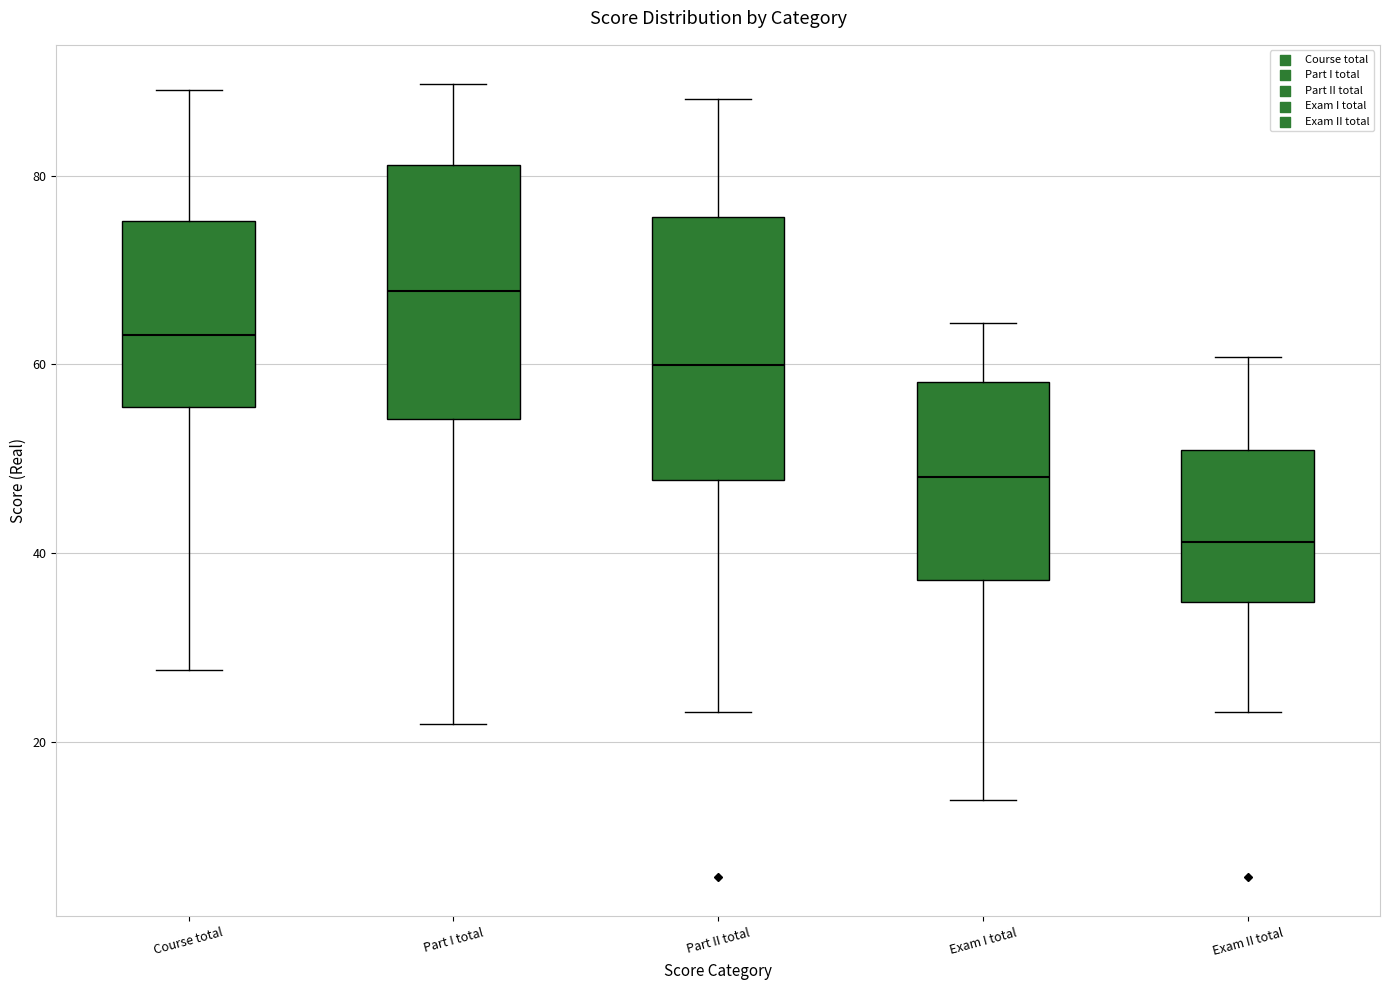

Reading left to right, read every box against the y-axis: the position of its median line, the range the box covers, and the ends of its whiskers. The values are not printed on the chart, so give them approximately, as read against the axis.

Course total: median 64, box 56 to 76, whiskers 28 to 90
Part I total: median 68, box 54 to 82, whiskers 22 to 90
Part II total: median 60, box 48 to 76, whiskers 24 to 88
Exam I total: median 48, box 38 to 58, whiskers 14 to 64
Exam II total: median 42, box 34 to 50, whiskers 24 to 60